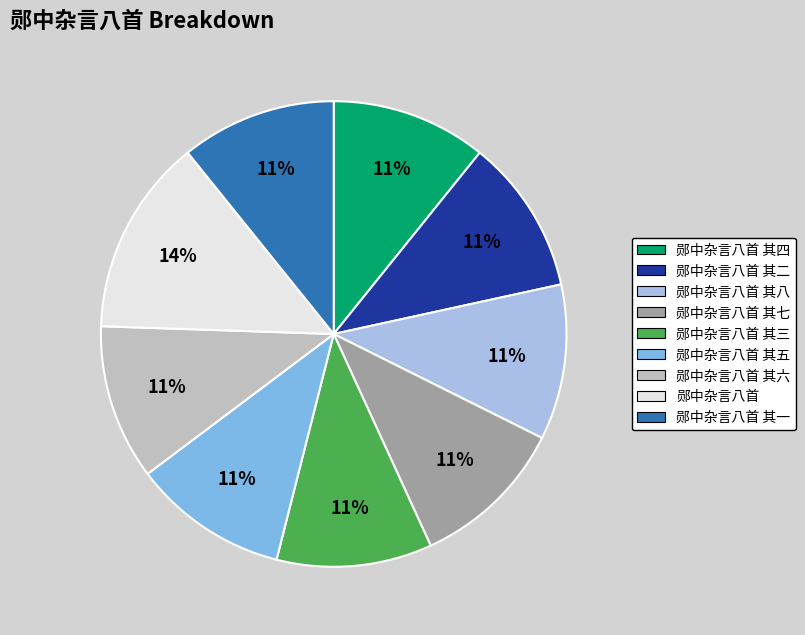

To the nearest percent, what is the average slice percentage?

11%